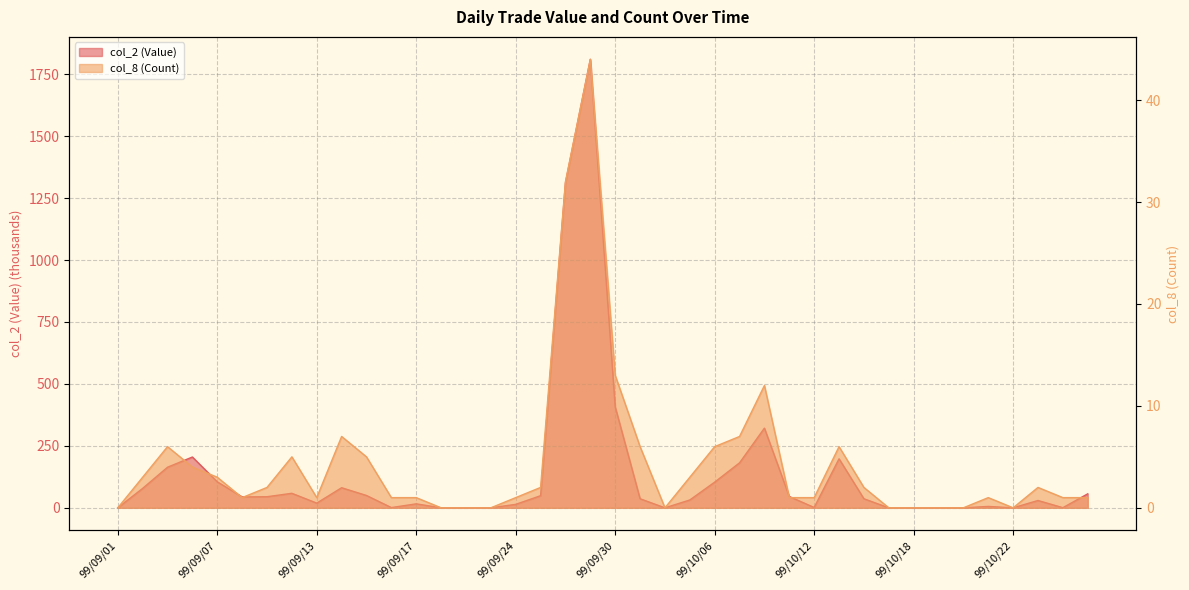

True or false: col_8 (Count) has more than 0 points higher than both neighbors.

True